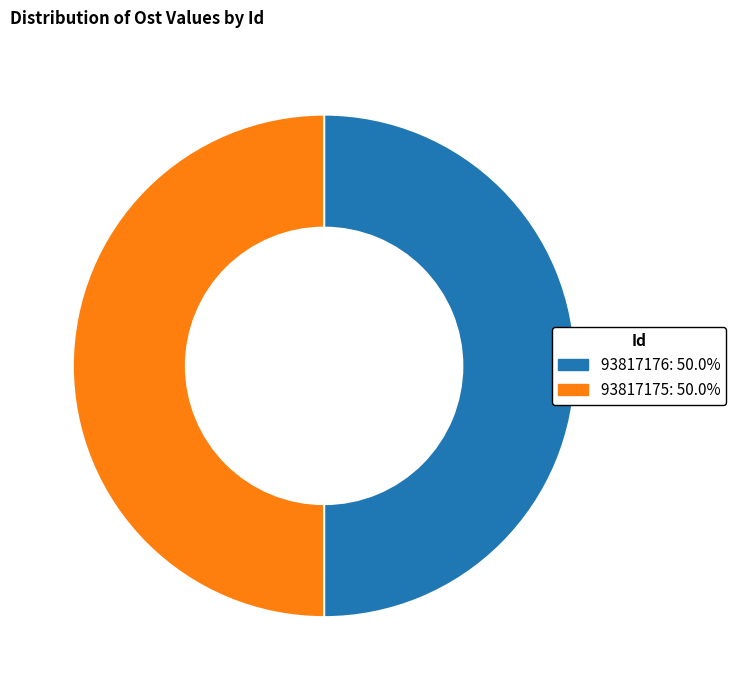

Combined, do 93817176 and 93817175 account for over 50%?

Yes